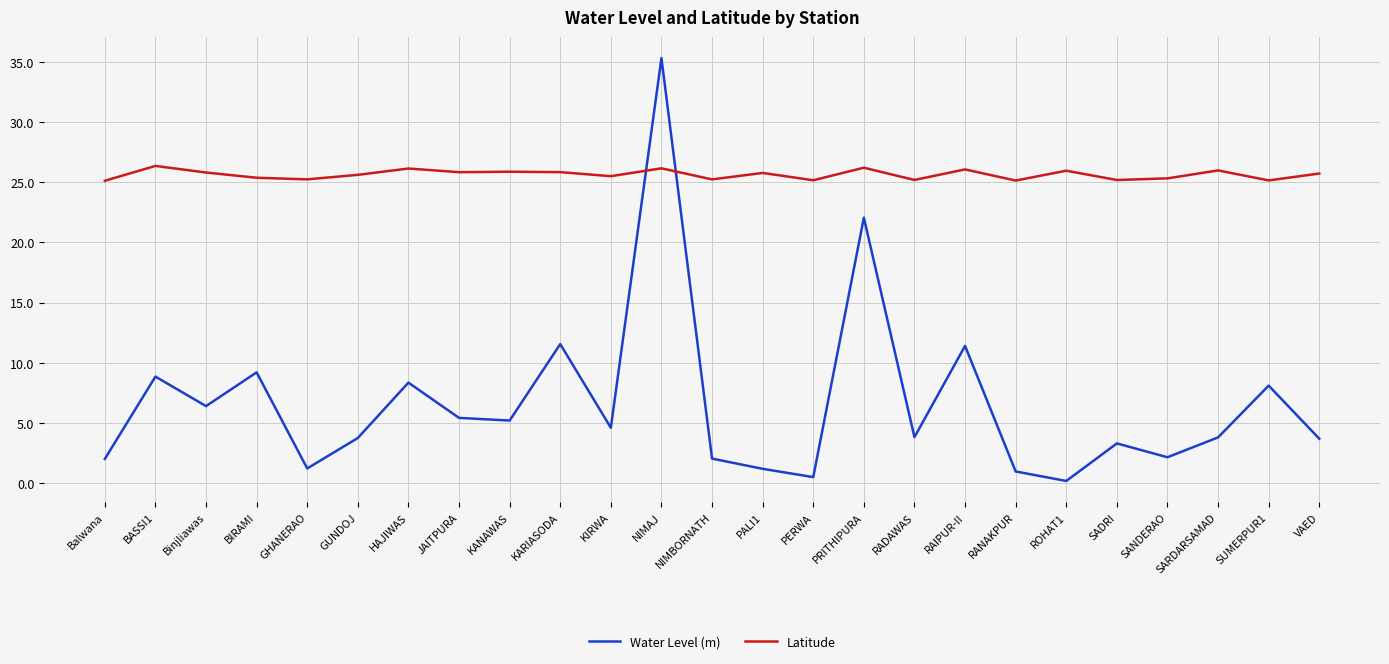

Rank the series by their maximum value, from lowest to highest.

Latitude, Water Level (m)